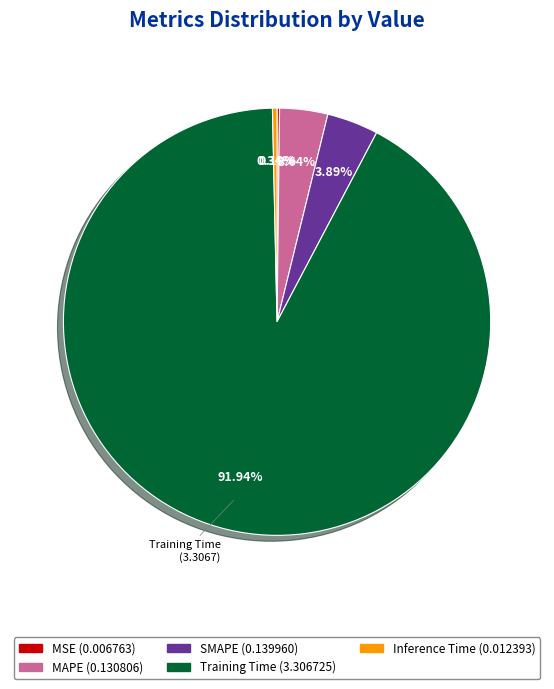

Is there any slice that represents more than half of the pie?

Yes